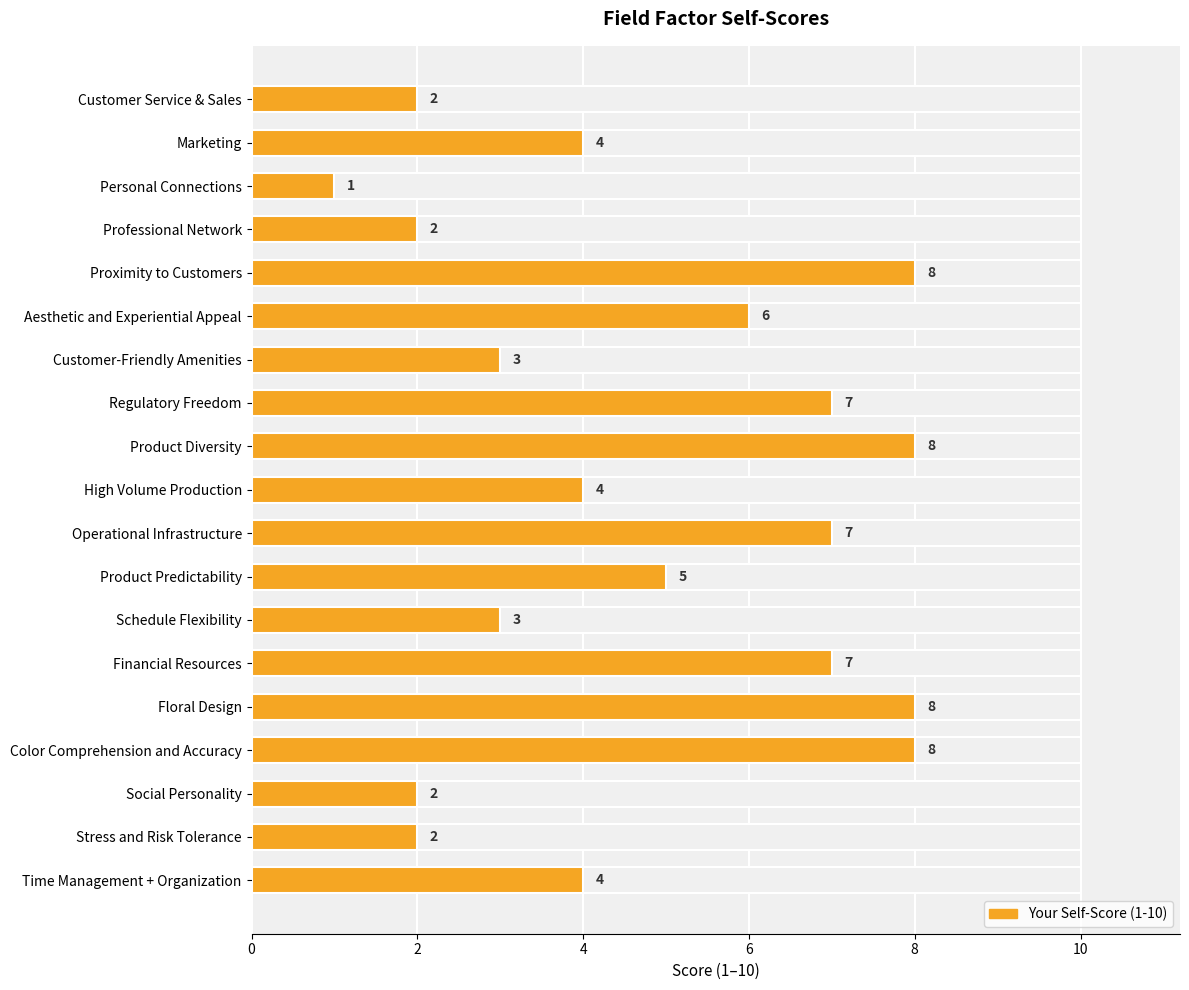

The value at Regulatory Freedom is 4. True or false?

False